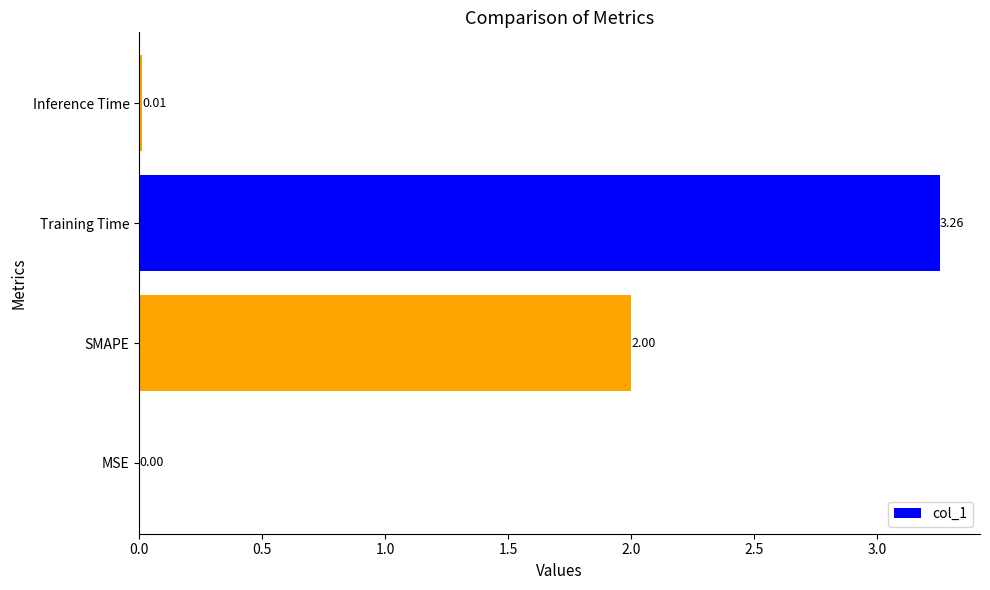

What is the ratio of the value at Training Time to the value at SMAPE?

1.6